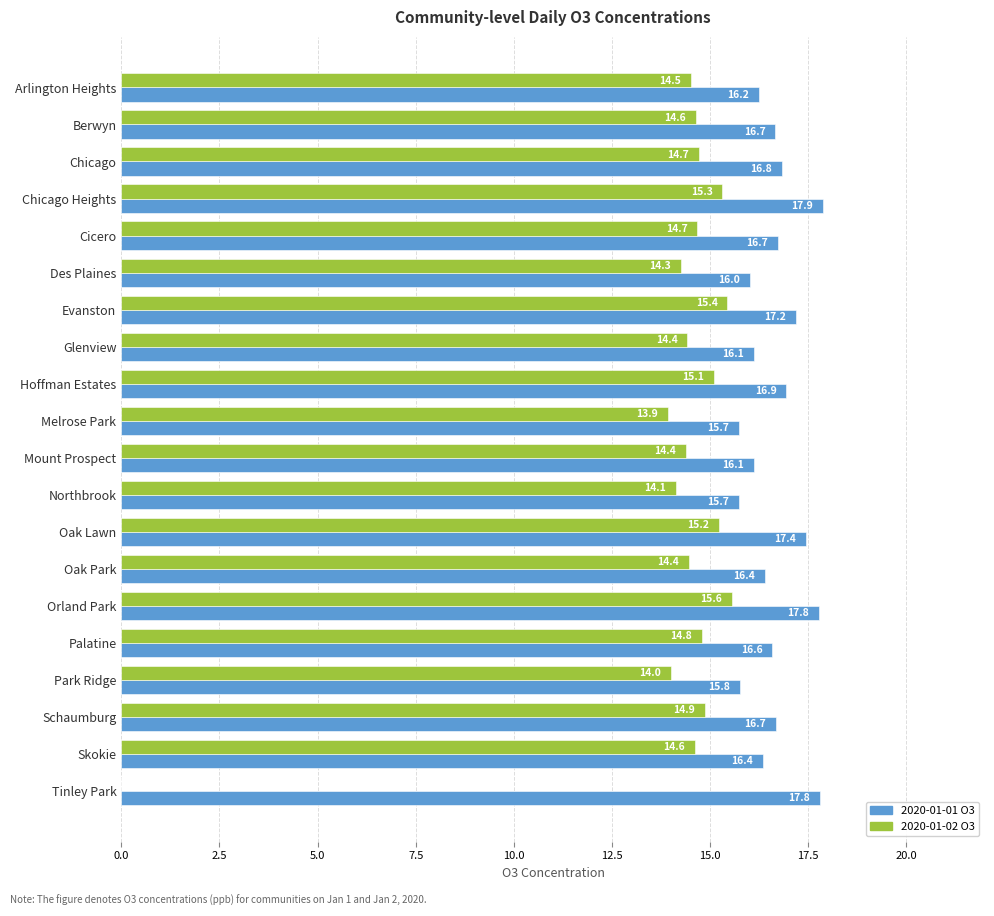

Is the value of 2020-01-02 O3 at Chicago Heights greater than the value of 2020-01-01 O3 at Northbrook?

No